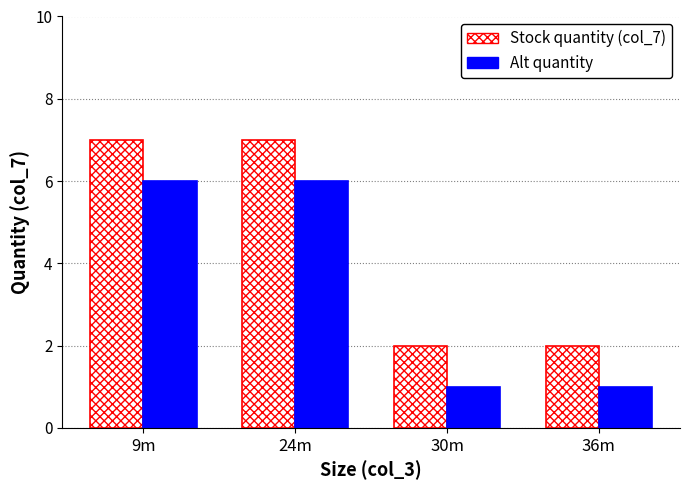

Rank the series by their average value, from lowest to highest.

Alt quantity, Stock quantity (col_7)